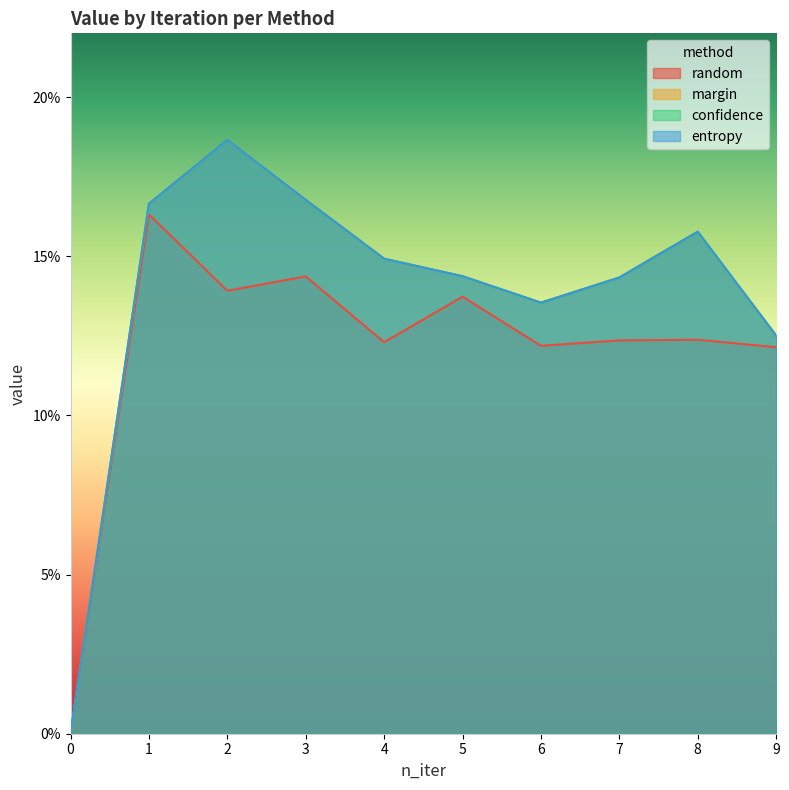

Reading left to right, extract all data points from this chart.

random: 0=0.0	1=0.2	2=0.1	3=0.1	4=0.1	5=0.1	6=0.1	7=0.1	8=0.1	9=0.1
margin: 0=0.0	1=0.2	2=0.2	3=0.2	4=0.1	5=0.1	6=0.1	7=0.1	8=0.2	9=0.1
confidence: 0=0.0	1=0.2	2=0.2	3=0.2	4=0.1	5=0.1	6=0.1	7=0.1	8=0.2	9=0.1
entropy: 0=0.0	1=0.2	2=0.2	3=0.2	4=0.1	5=0.1	6=0.1	7=0.1	8=0.2	9=0.1